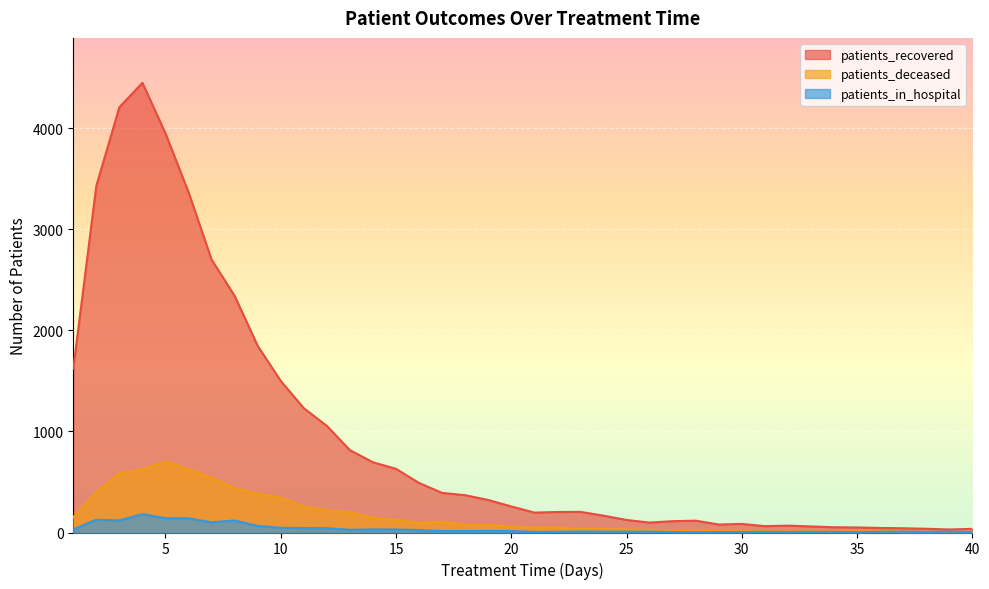

What are all the series names shown in the legend?

patients_recovered, patients_deceased, patients_in_hospital